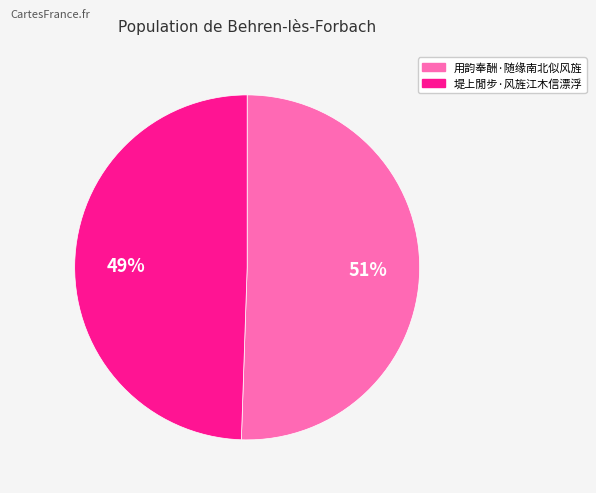

The 用韵奉酬·随缘南北似风旌 slice represents 51% of the pie. True or false?

True